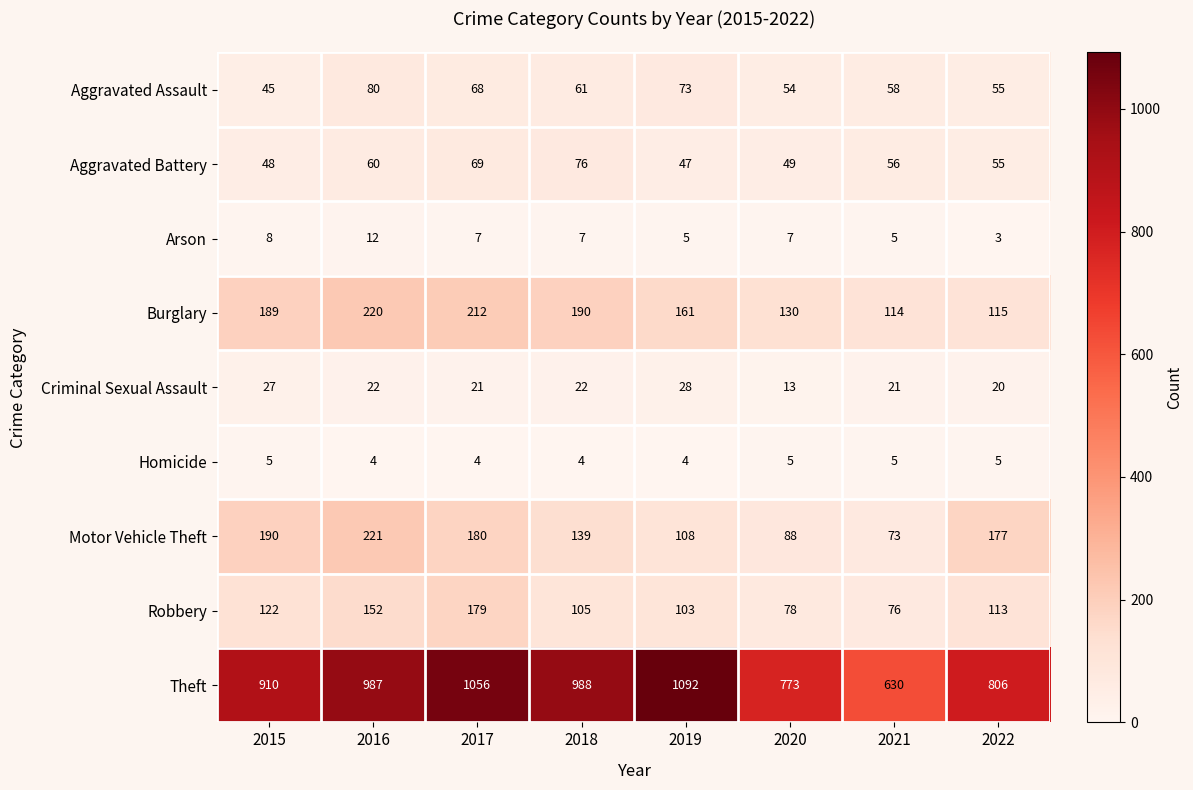

At how many categories does at least one series exceed 555?

8